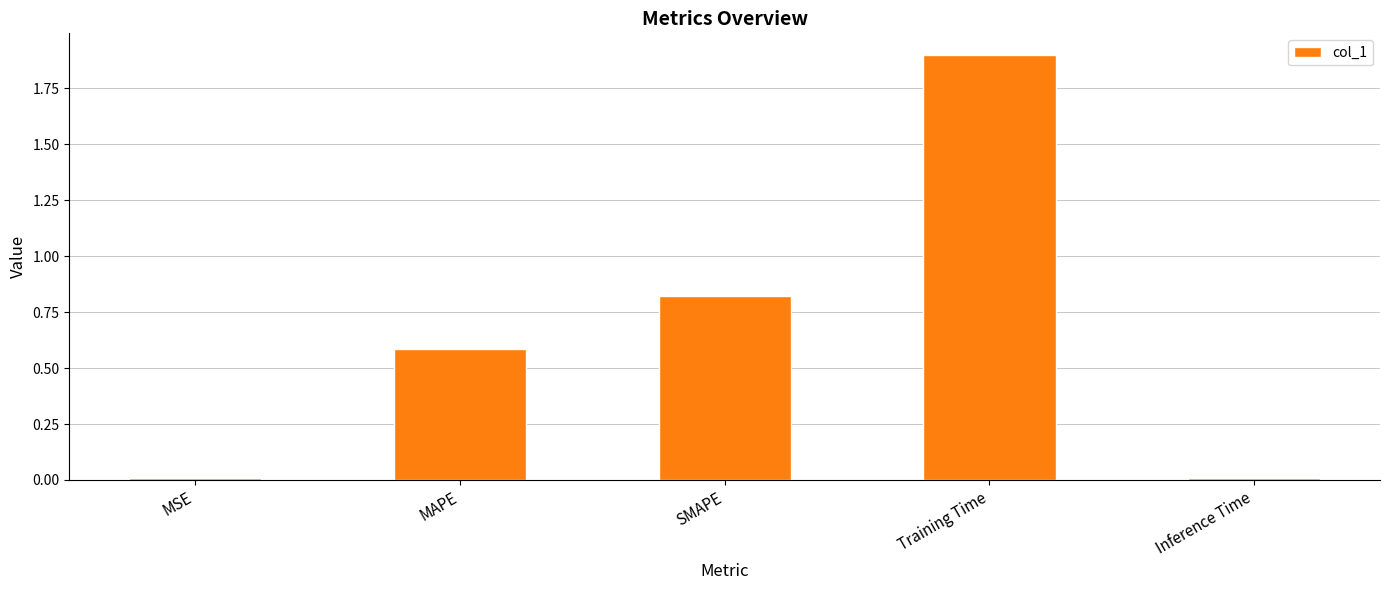

What is the label of the 5th bar from the right?

MSE